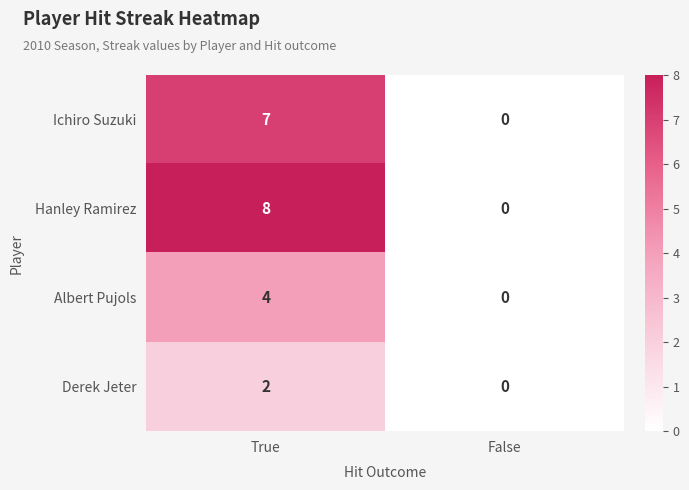

Reading left to right, list all the values displayed in this chart.

Ichiro Suzuki: 7	0
Hanley Ramirez: 8	0
Albert Pujols: 4	0
Derek Jeter: 2	0